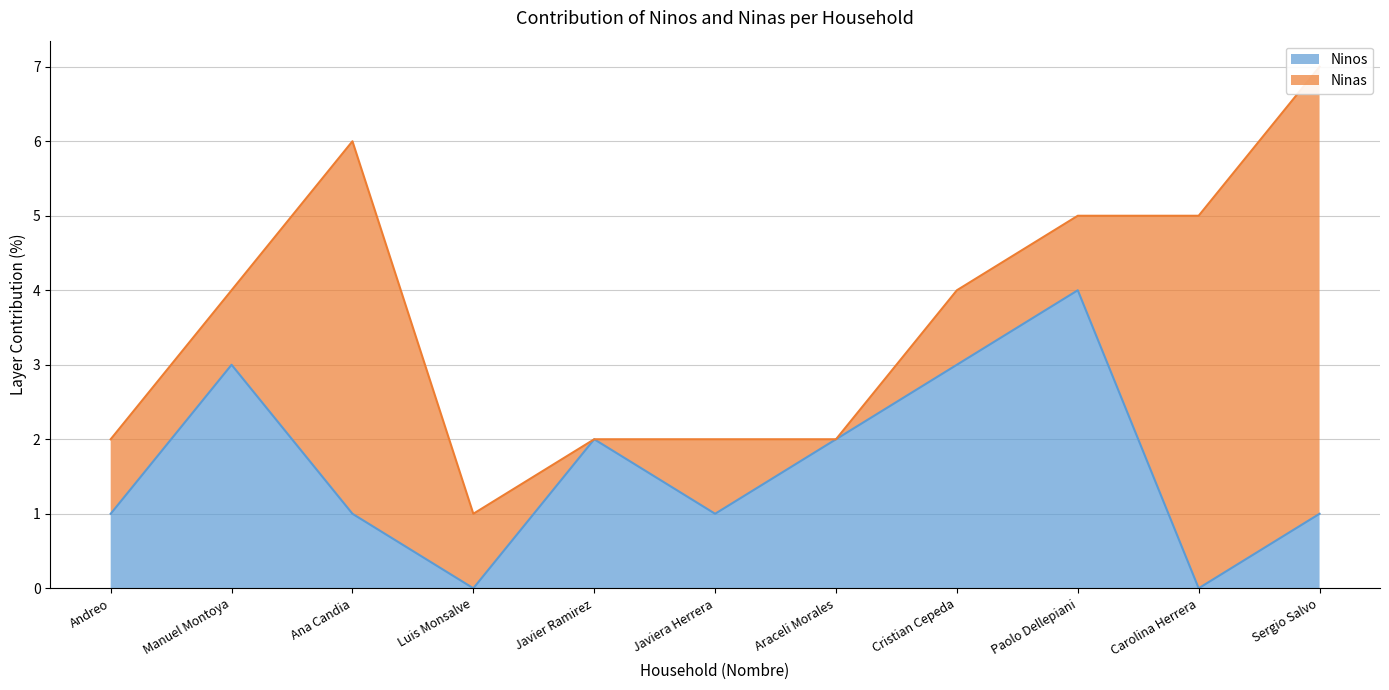

At which category does the data reach its first local peak?

Manuel Montoya